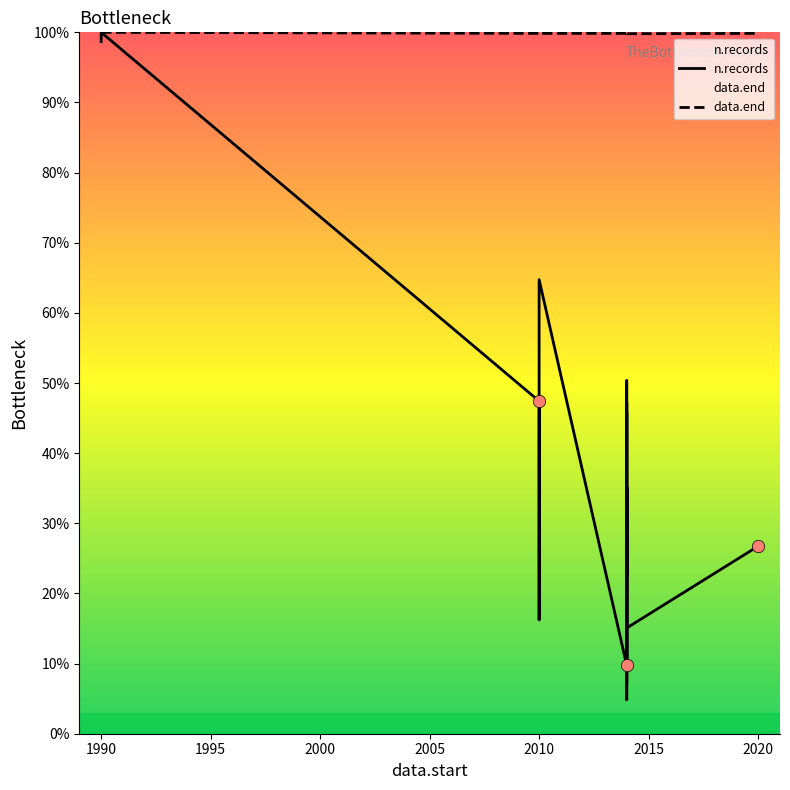

Which series reaches the maximum Y coordinate?

n.records